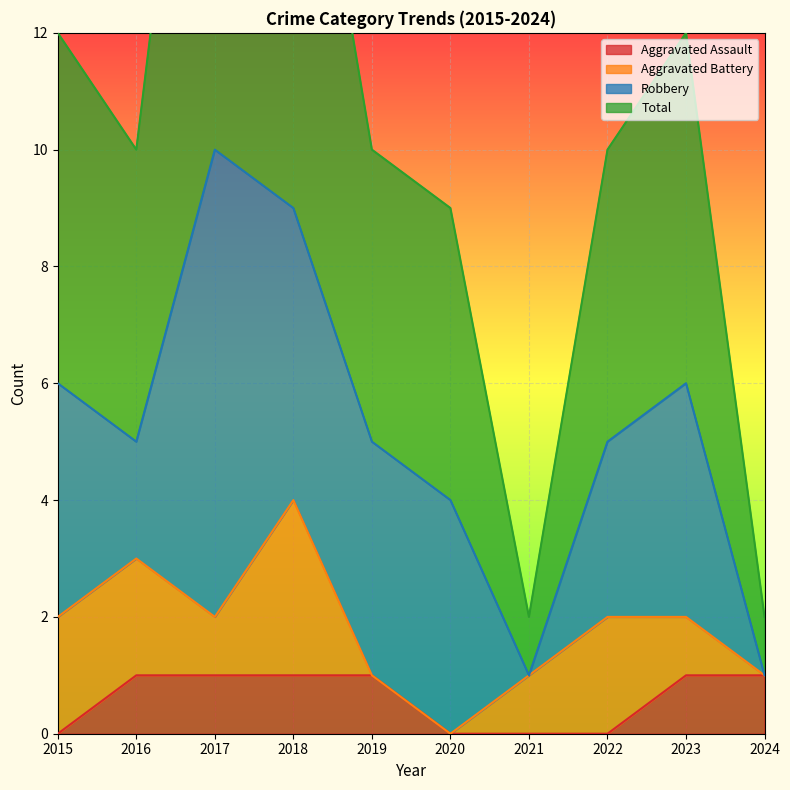

At which label does Aggravated Assault reach its peak?

2016